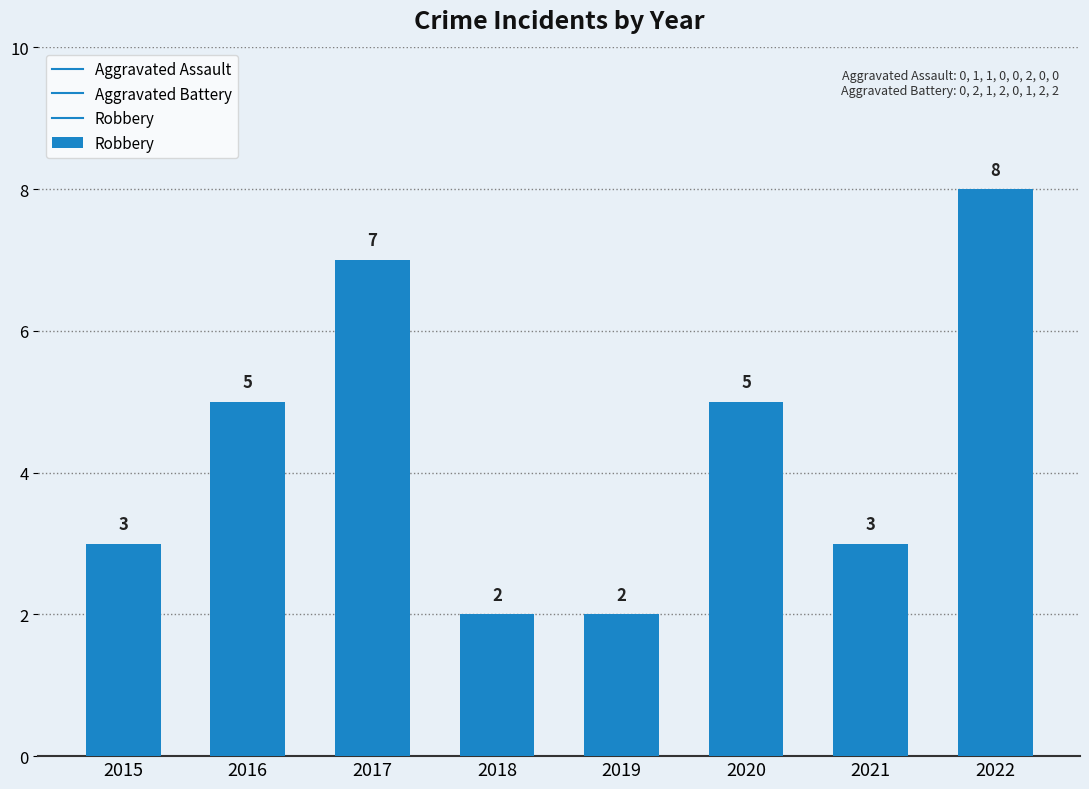

True or false: the data shows 8 at 2022.

True